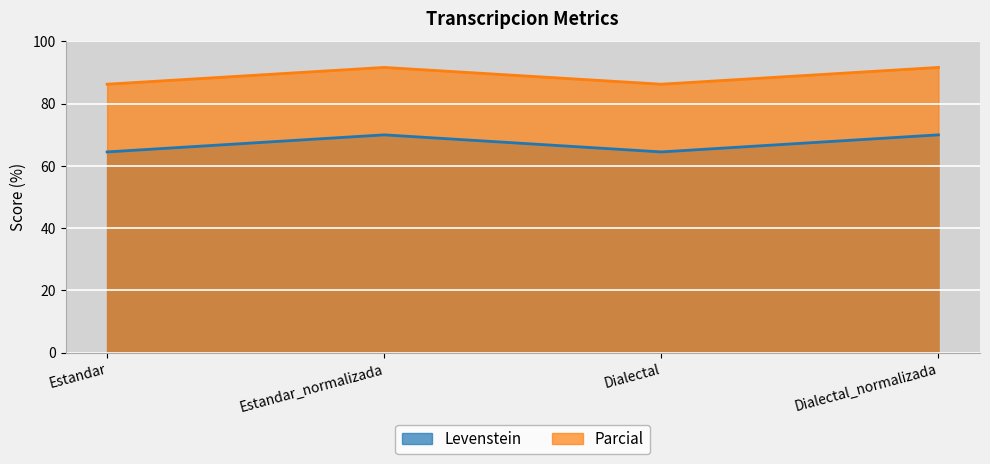

What is the maximum value for Levenstein?

70.0